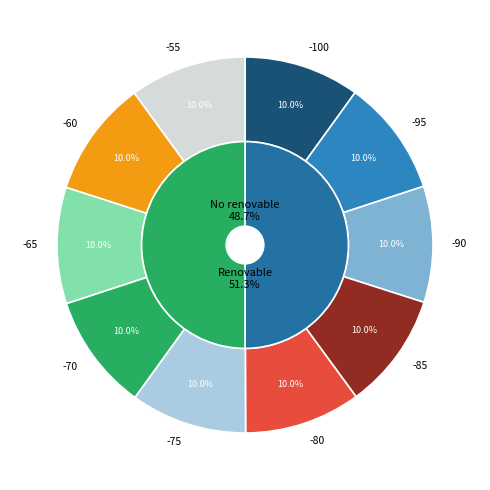

Is it true that -70 is 10% of the pie?

True